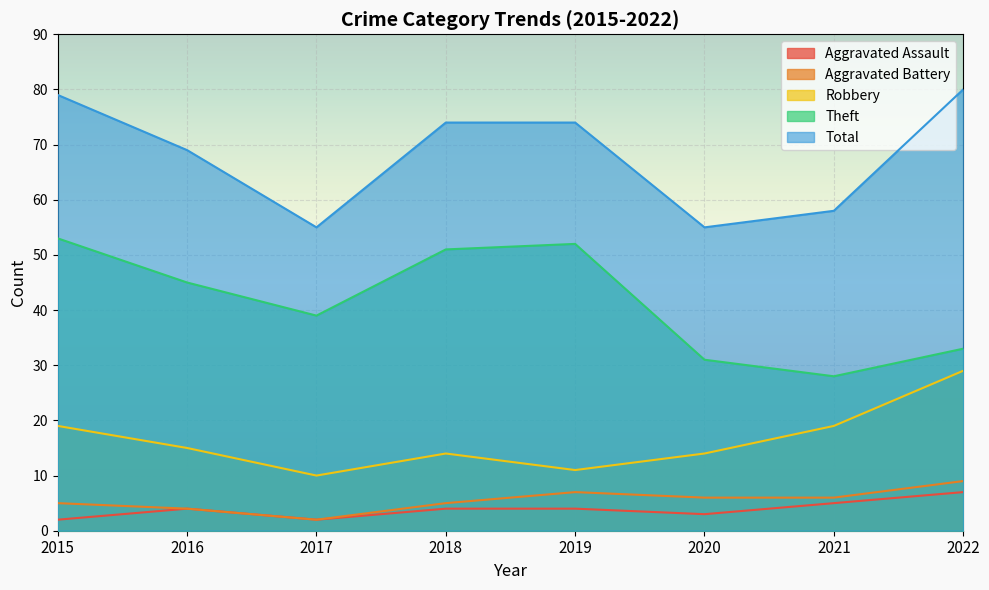

How many lines are shown in the chart?

5